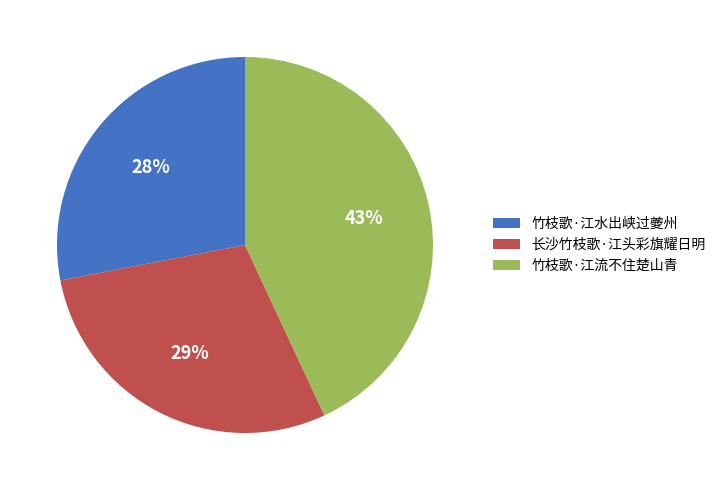

What is the largest slice in the pie chart?

竹枝歌·江流不住楚山青